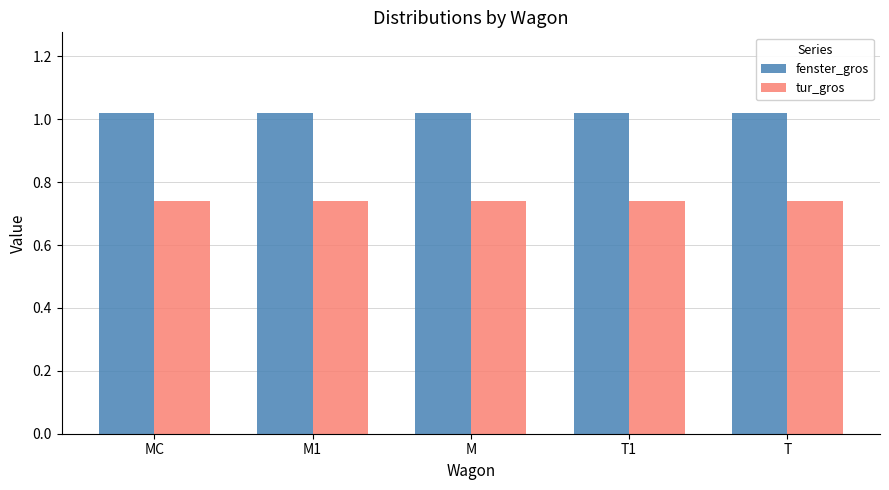

What is the difference between the highest and lowest values at M1?

0.3